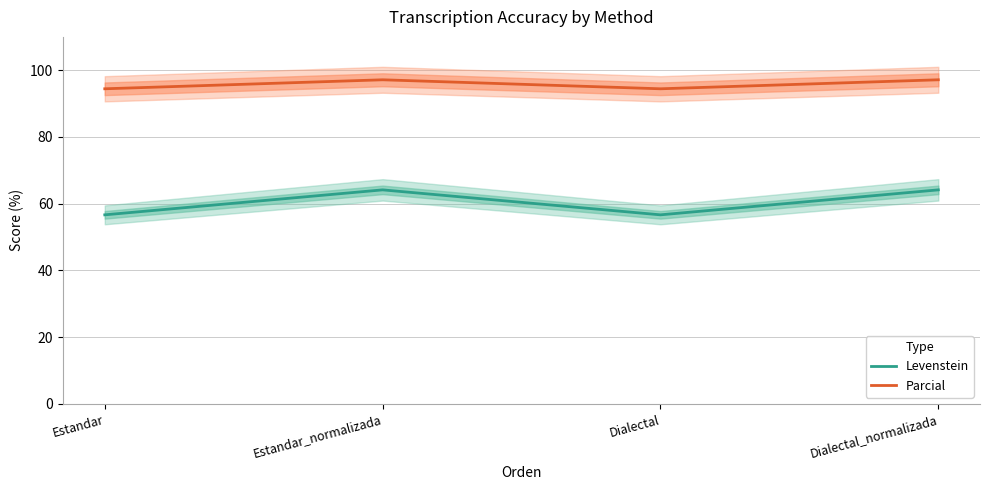

What is the spread (max minus min) of values at Estandar_normalizada?

33.0